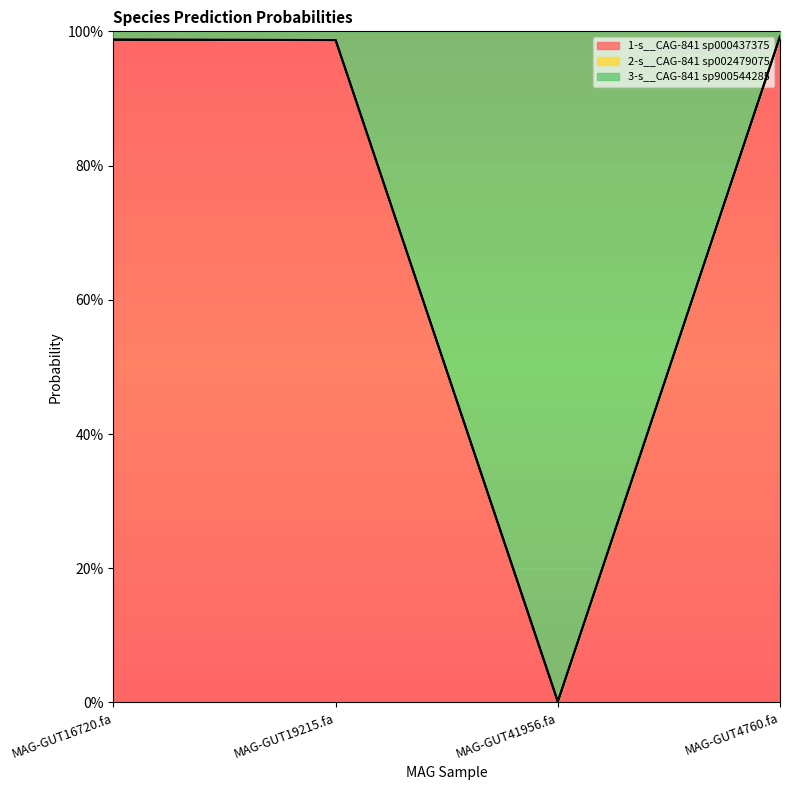

What is the label of the 3rd point from the left?

MAG-GUT41956.fa